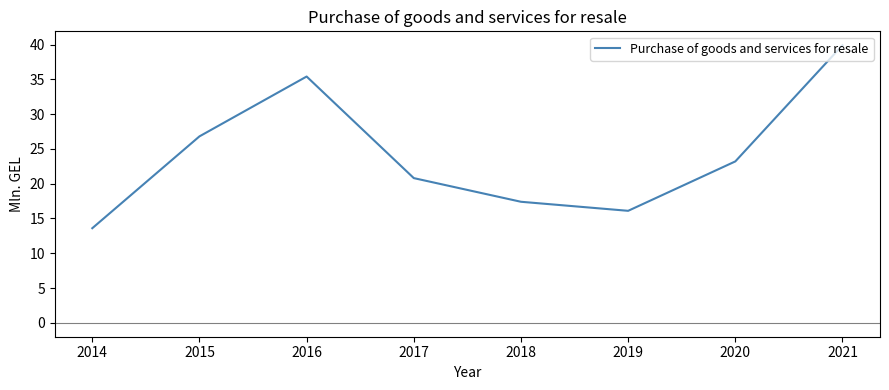

At which category does the data reach its first local valley?

2019